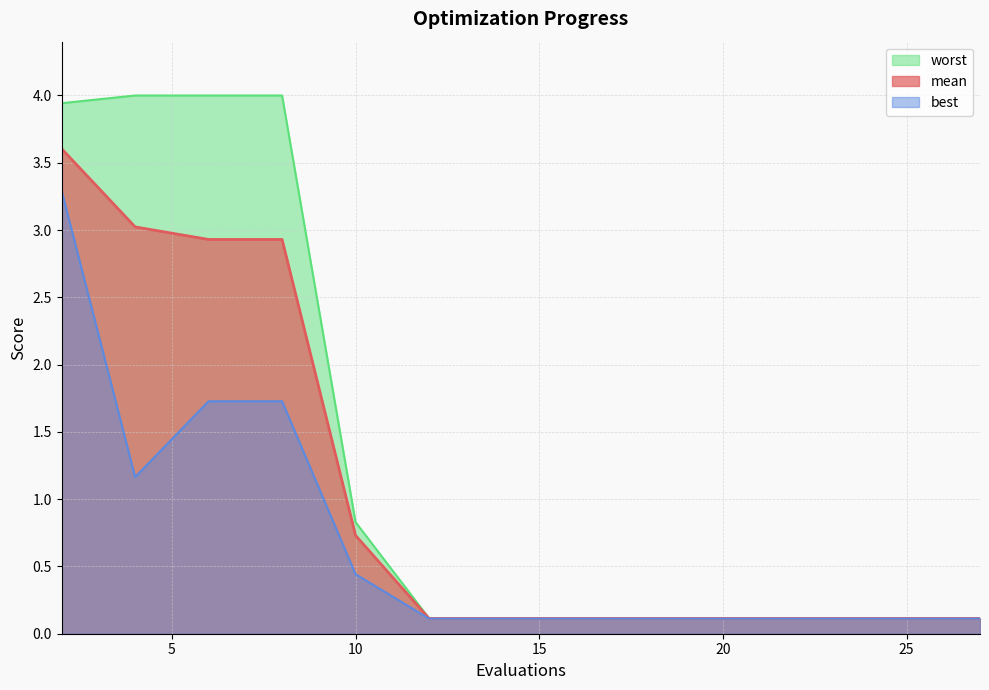

Reading left to right, transcribe all the data shown in this chart.

mean: 3.6	3.0	2.9	2.9	0.7	0.1	0.1	0.1	0.1	0.1	0.1	0.1	0.1	0.1	0.1
best: 3.3	1.2	1.7	1.7	0.4	0.1	0.1	0.1	0.1	0.1	0.1	0.1	0.1	0.1	0.1
worst: 3.9	4.0	4.0	4.0	0.8	0.1	0.1	0.1	0.1	0.1	0.1	0.1	0.1	0.1	0.1